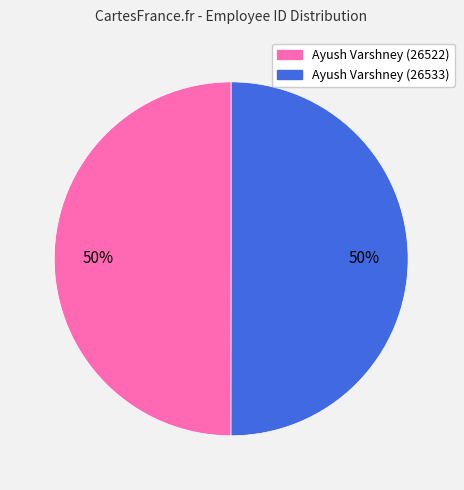

To the nearest percent, what is the average slice percentage?

50%